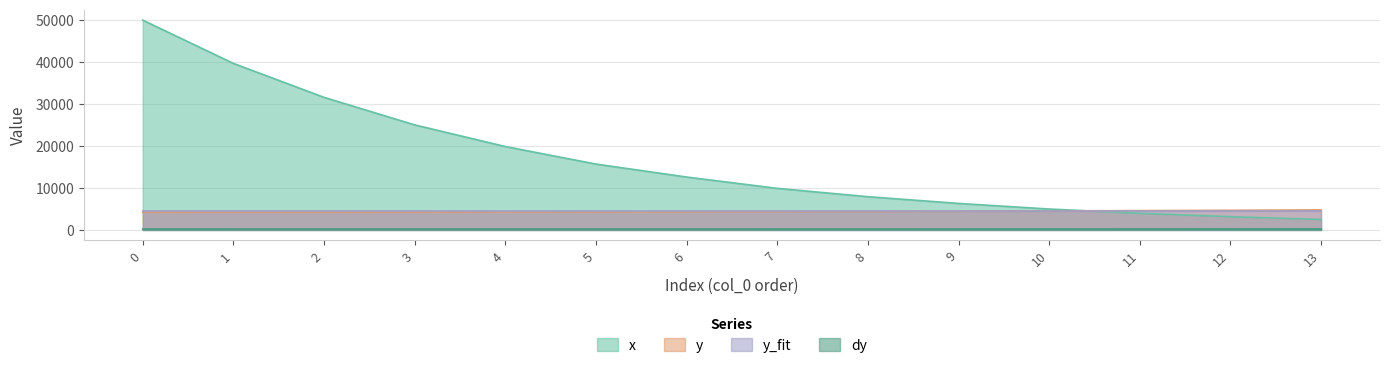

Does the chart have visible grid lines?

Yes